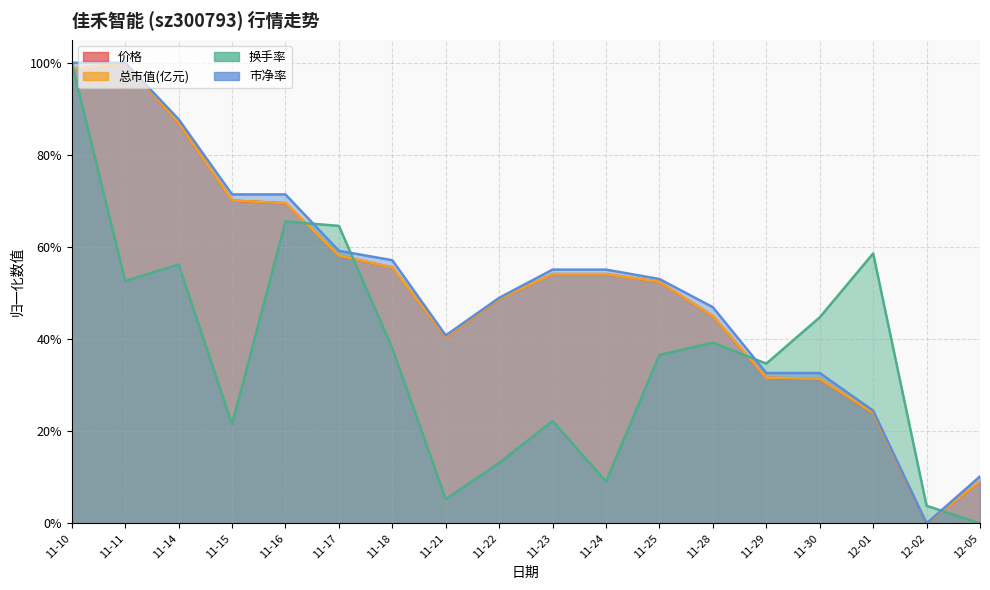

Rank the series at 11-10 from highest to lowest value.

换手率, 市净率, 价格, 总市值(亿元)